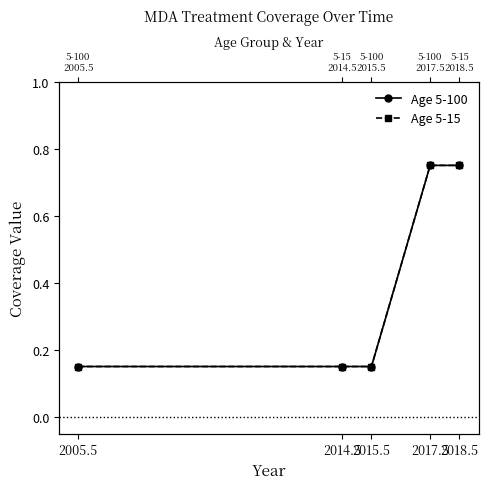

Count the number of data series in this chart.

2